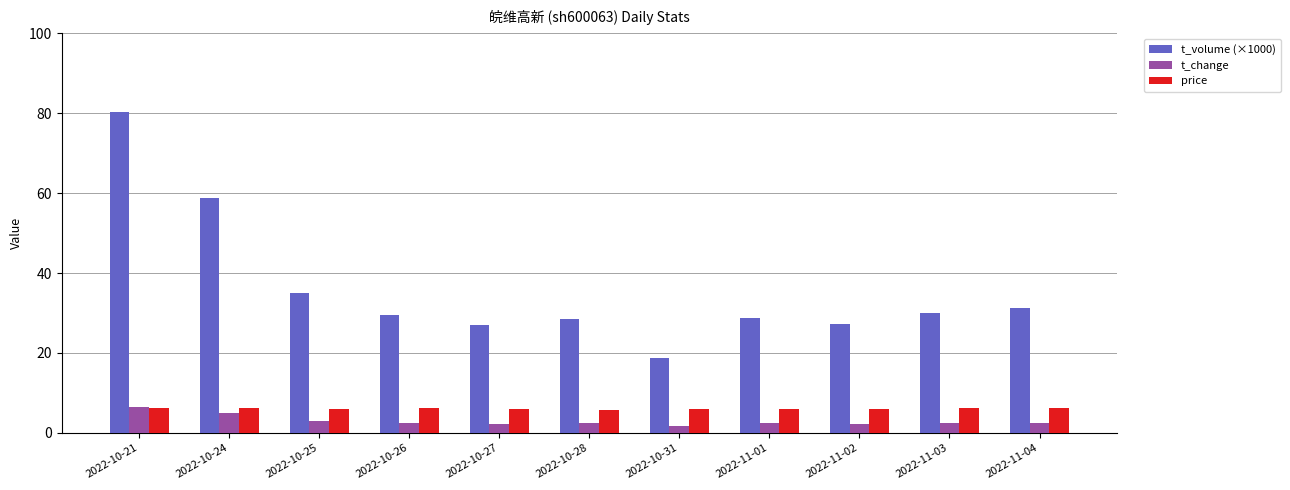

Which series has the largest range (max minus min)?

t_volume (×1000)